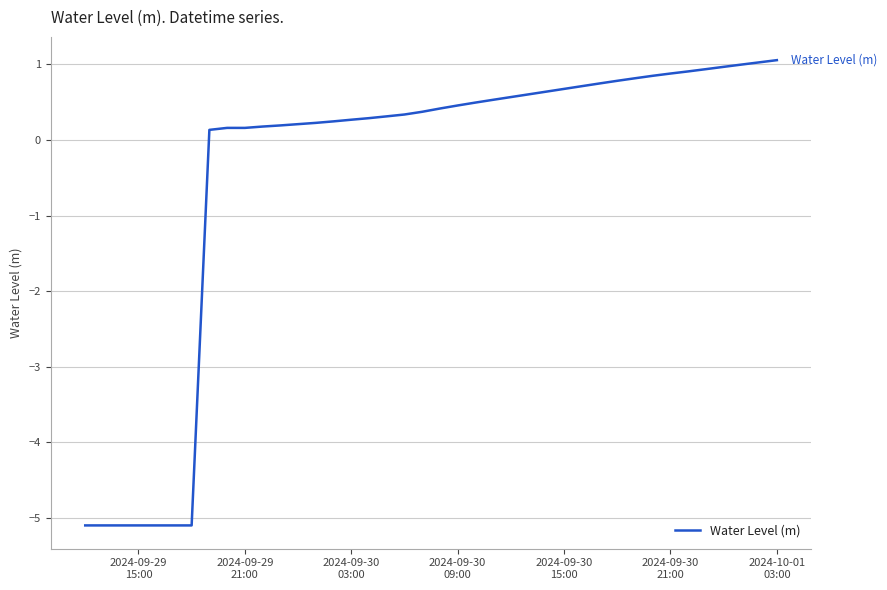

What is the average value?

-0.4